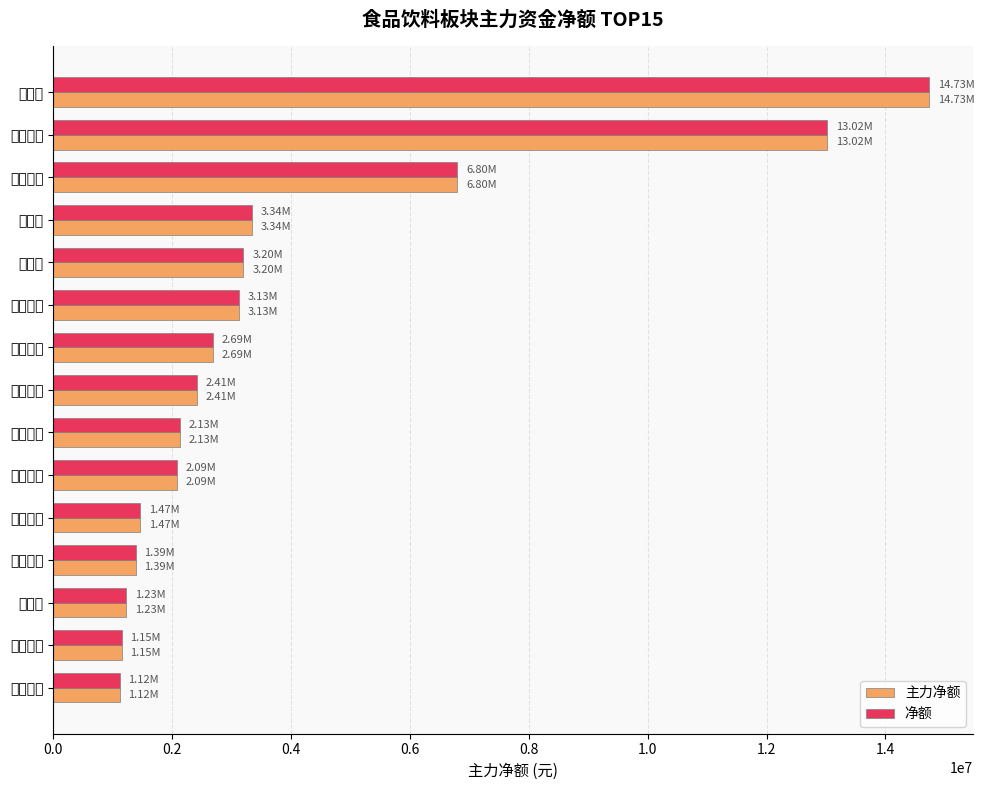

Is the value of 净额 at 佳隆股份 greater than the value of 主力净额 at 惠发食品?

Yes